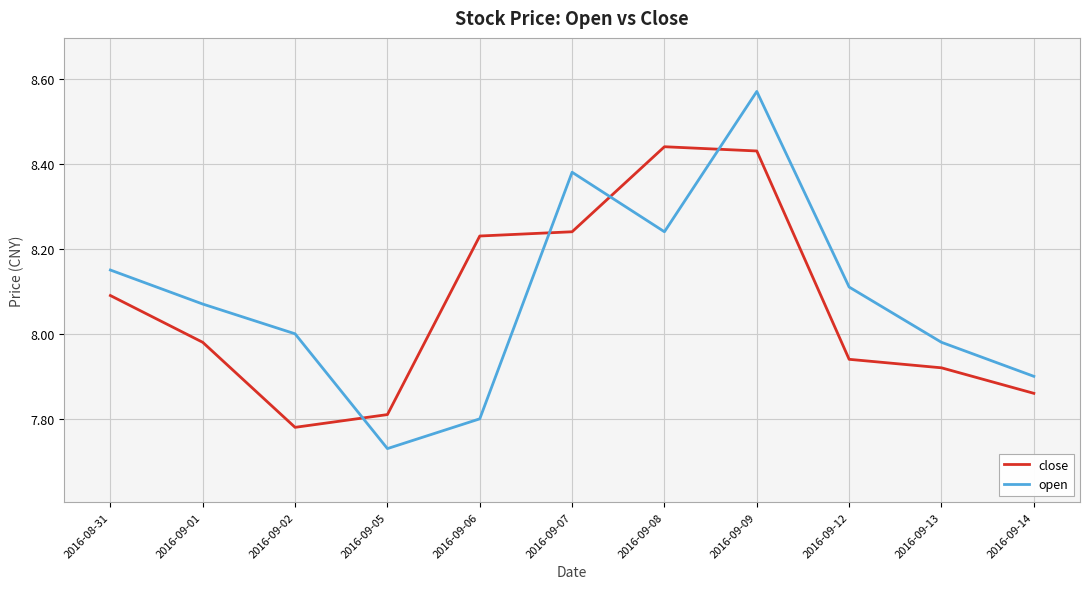

At which label does close reach its minimum?

2016-09-02